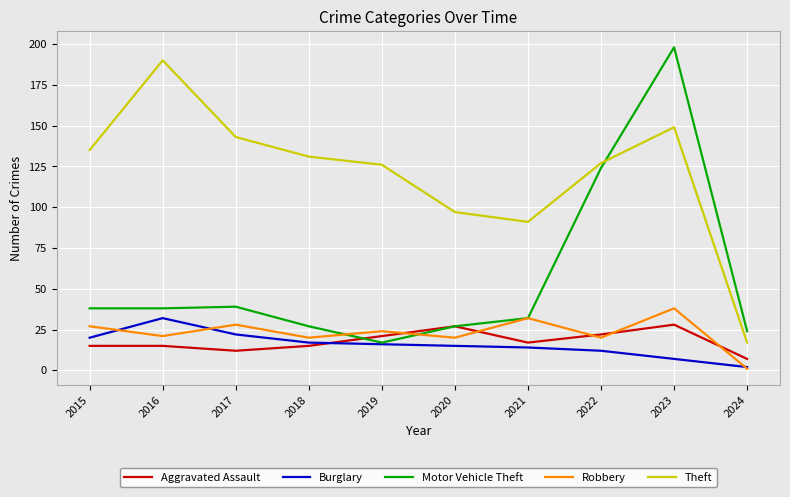

Is it true that Theft equals 91 at 2021?

True